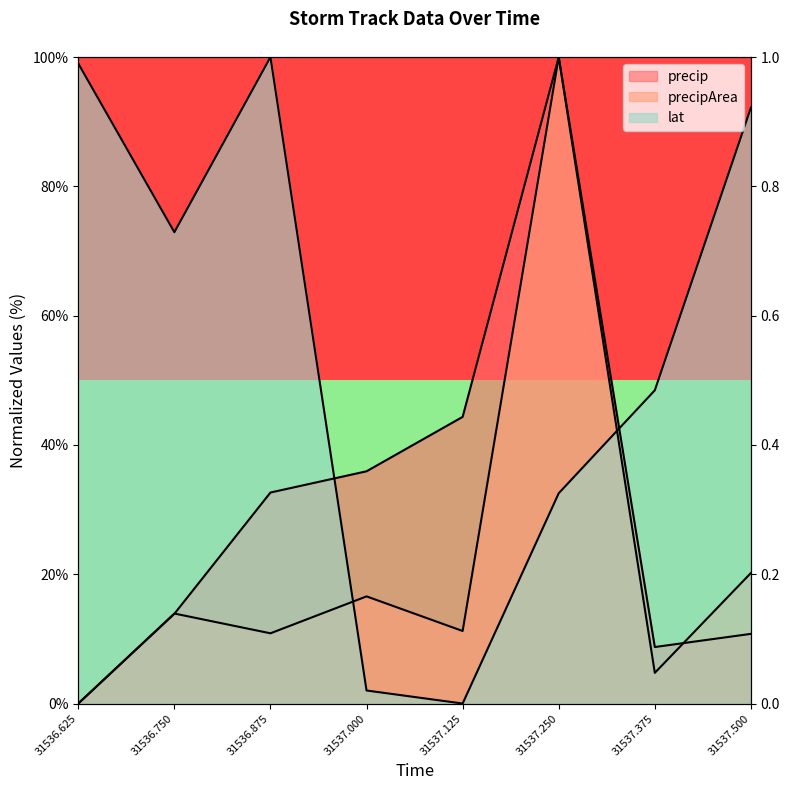

Where is precip nearest to the value 50?

31537.125